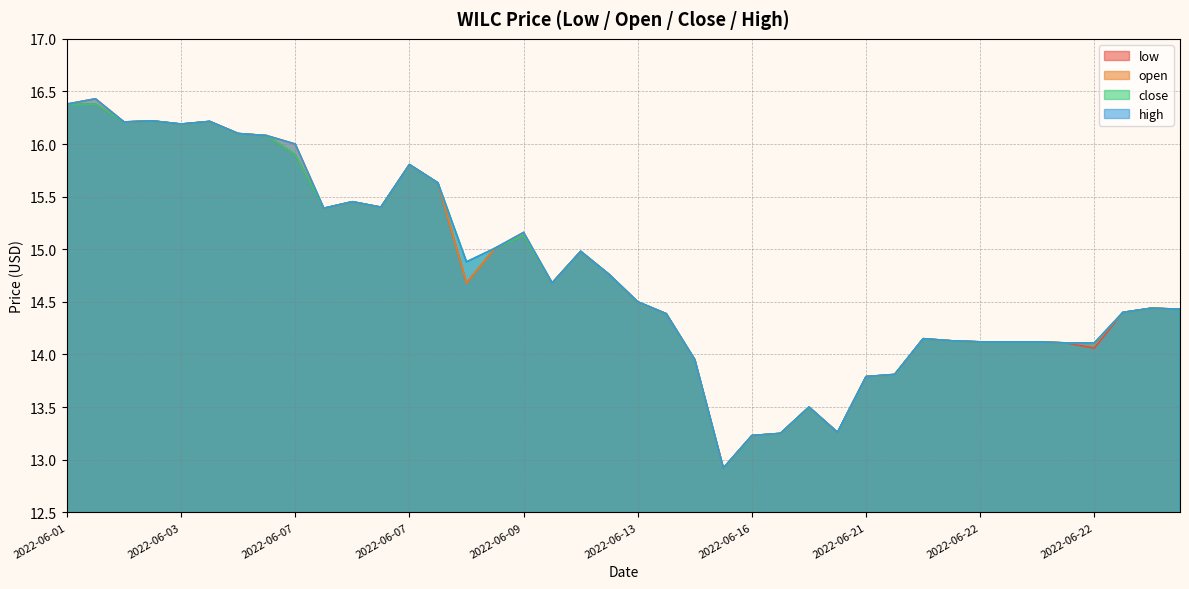

List the labels in order of close value, smallest first.

2022-06-16, 2022-06-16, 2022-06-16, 2022-06-17, 2022-06-17, 2022-06-21, 2022-06-21, 2022-06-14, 2022-06-22, 2022-06-22, 2022-06-22, 2022-06-22, 2022-06-22, 2022-06-22, 2022-06-22, 2022-06-13, 2022-06-22, 2022-06-22, 2022-06-22, 2022-06-13, 2022-06-09, 2022-06-13, 2022-06-08, 2022-06-10, 2022-06-08, 2022-06-09, 2022-06-07, 2022-06-07, 2022-06-07, 2022-06-08, 2022-06-07, 2022-06-07, 2022-06-06, 2022-06-06, 2022-06-03, 2022-06-01, 2022-06-06, 2022-06-02, 2022-06-01, 2022-06-01